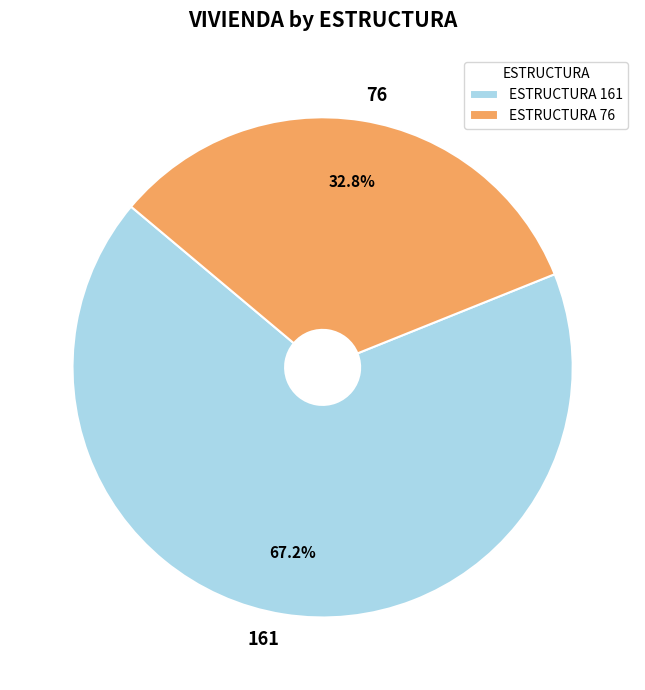

To the nearest percent, what is the difference between the 76 and 161 slice percentages?

34%